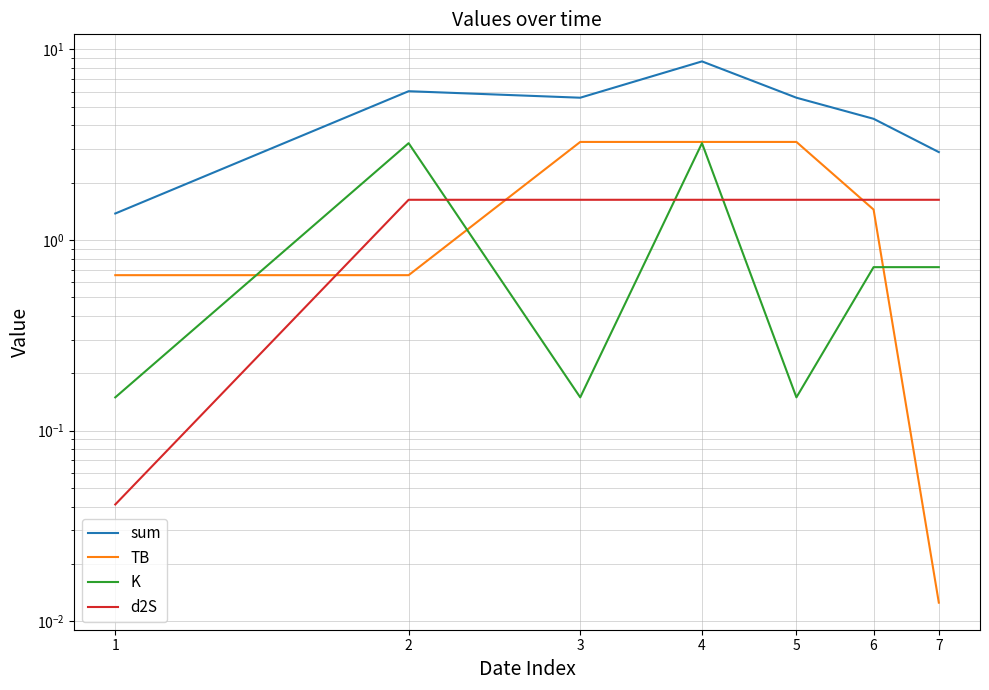

Where is the first local minimum for sum?

3